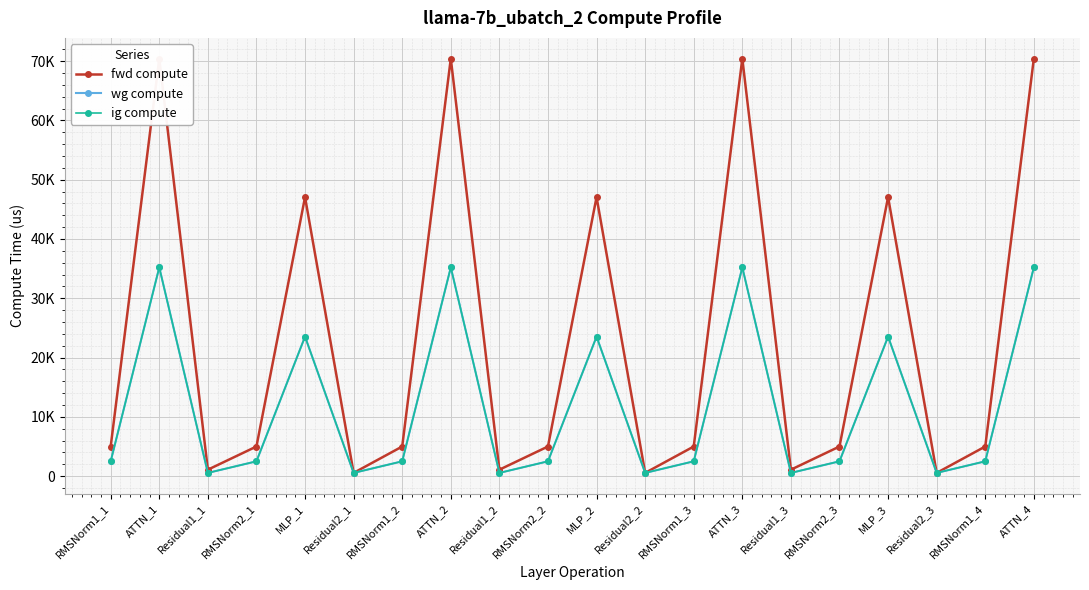

How many data points in fwd compute are less than 4996?

6